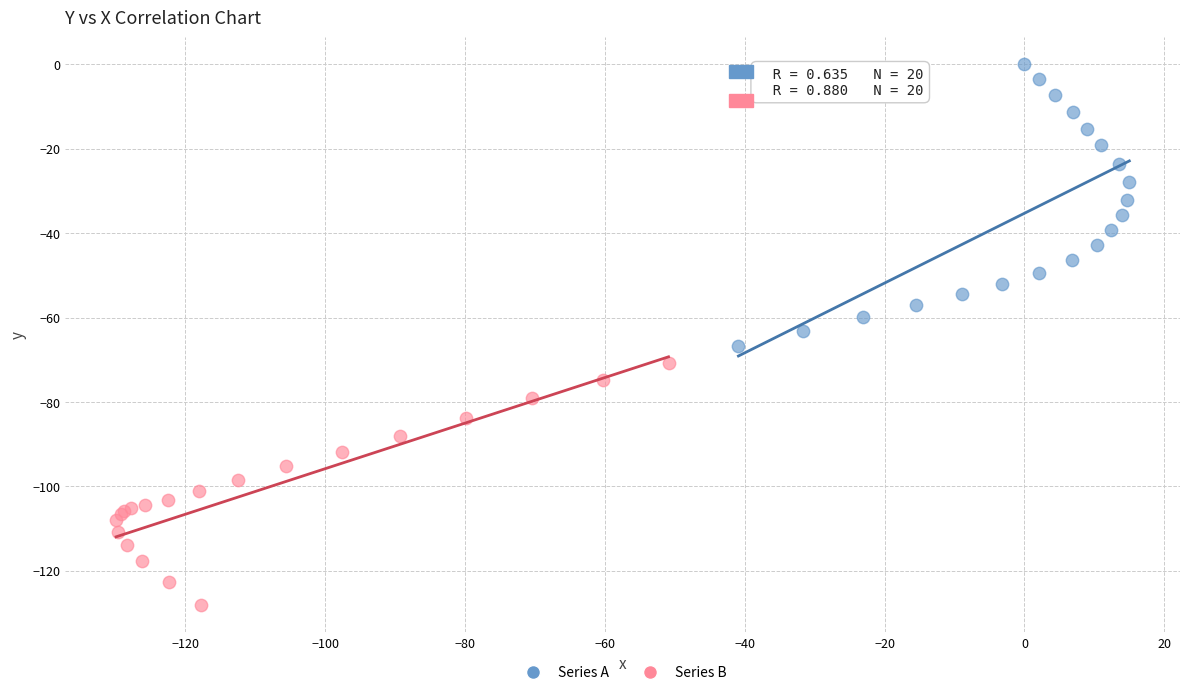

Which series has the widest spread of Y values?

Series A